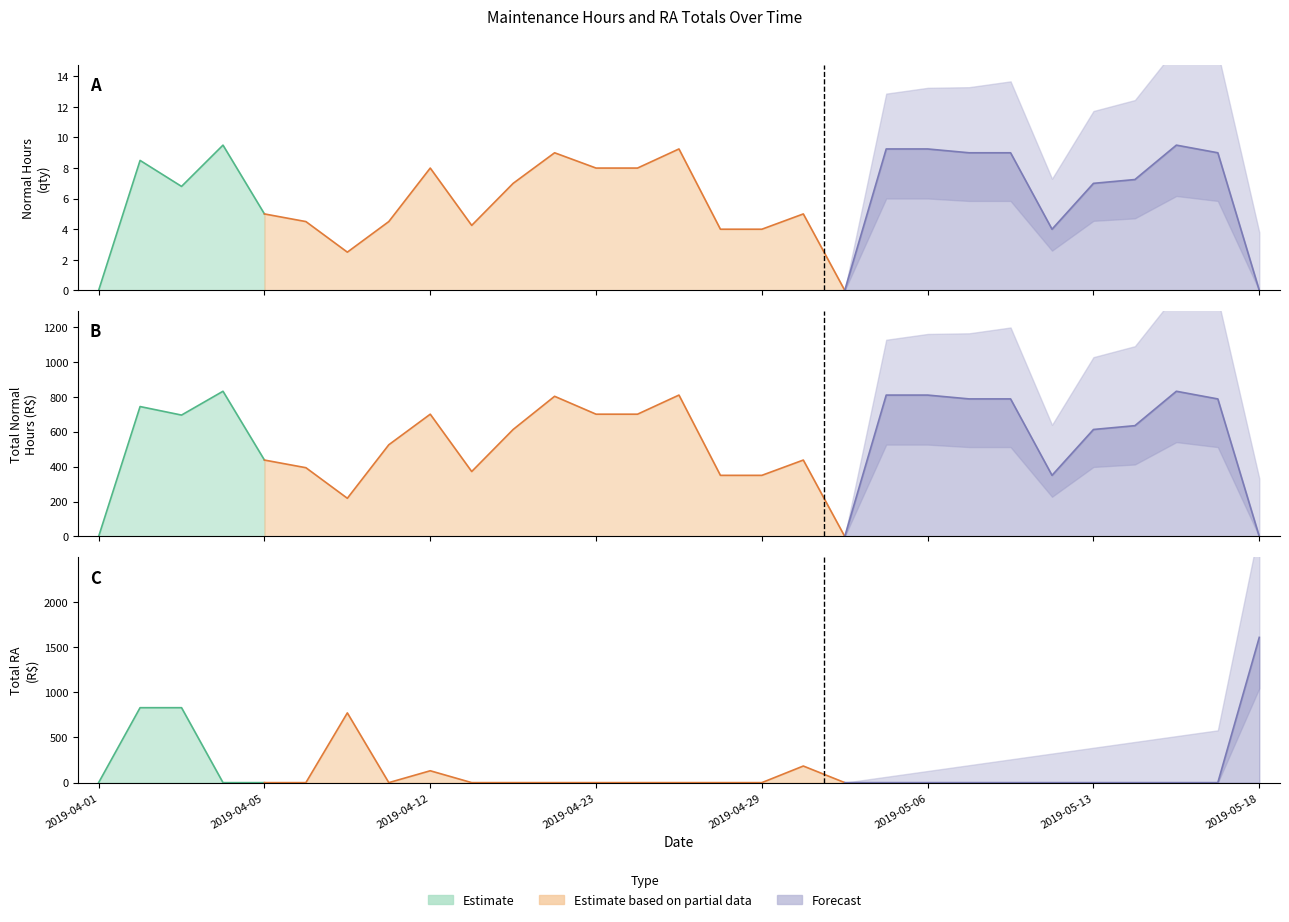

True or false: Qtde H.Normais and Total H.Normais cross at least once.

False